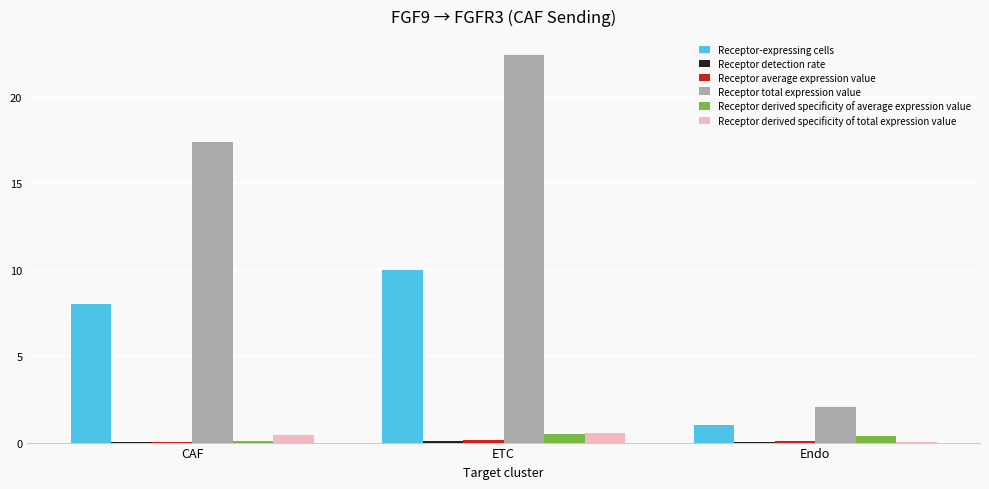

At which label is Receptor total expression value closest to 12?

CAF